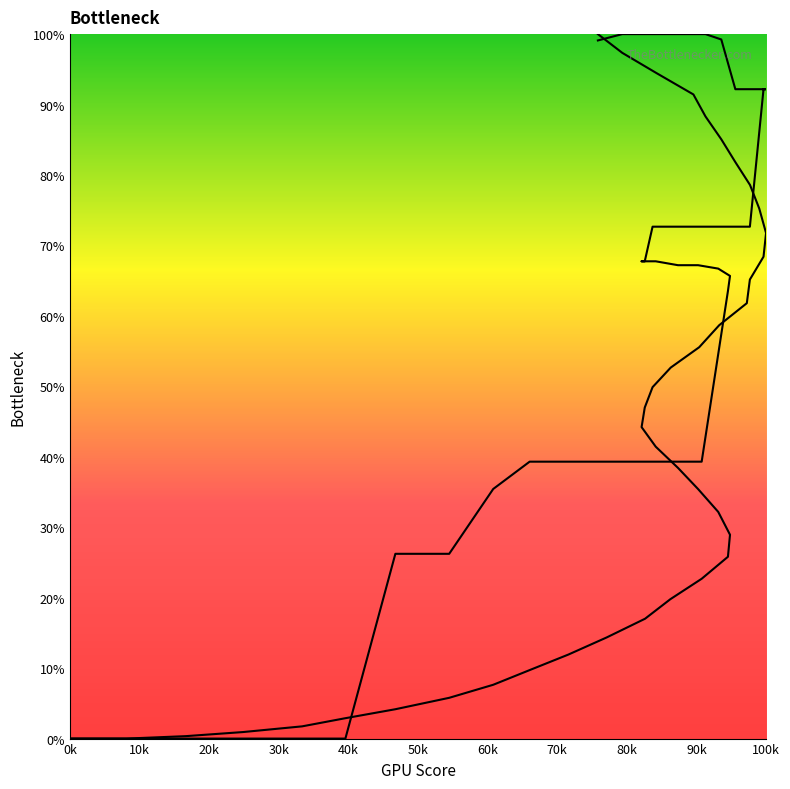

True or false: col_1 line has more than 1 points higher than both neighbors.

False